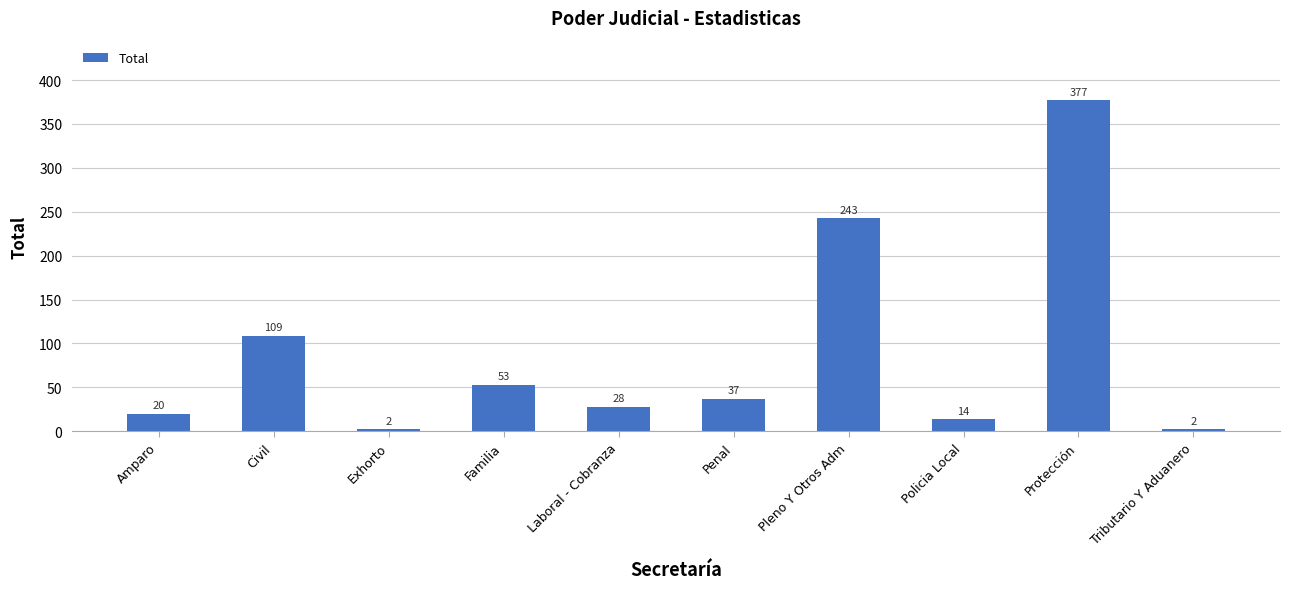

Which category has the highest value across all series?

Protección